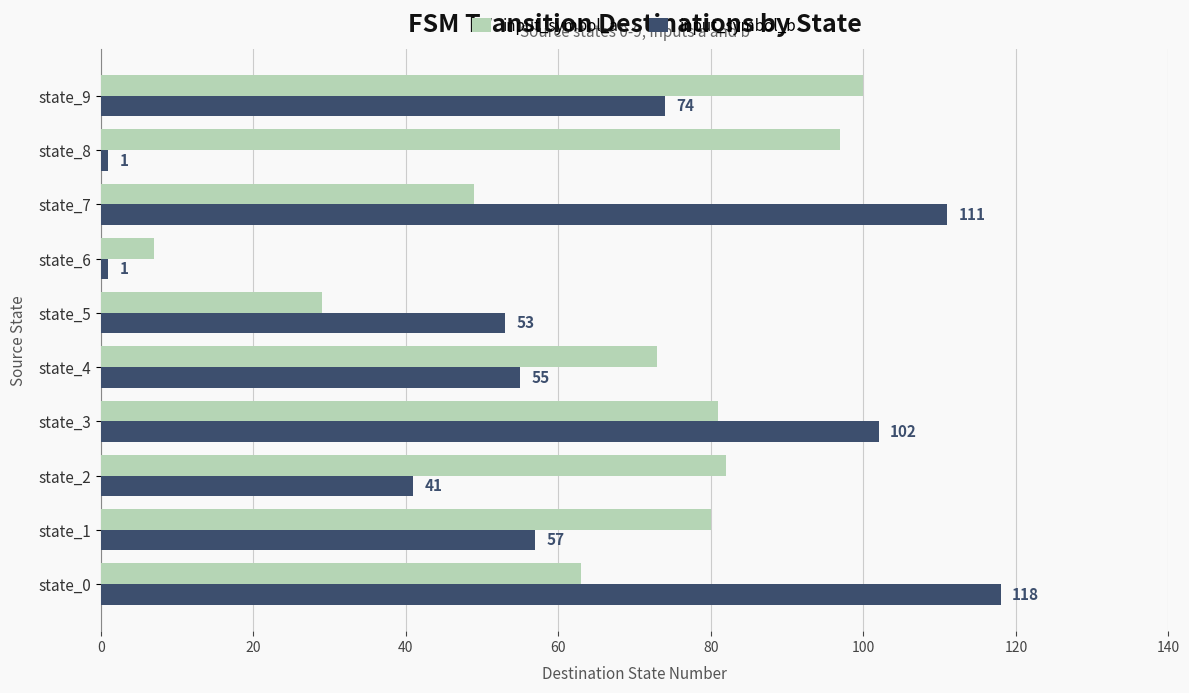

What is the difference between the maximum and minimum values in the input_symbol_a series?

93